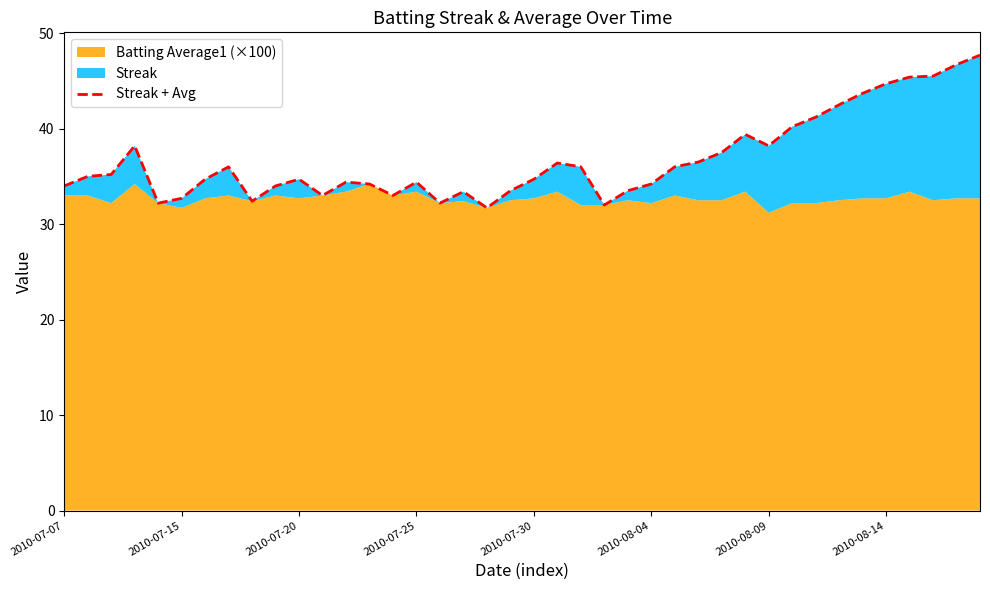

Reading left to right, list all the values displayed in this chart.

34.0	35.0	35.2	38.2	32.2	32.7	34.7	36.0	32.4	34.0	34.7	33.0	34.4	34.2	33.0	34.4	32.2	33.4	31.7	33.5	34.7	36.4	36.0	32.0	33.5	34.2	36.0	36.5	37.5	39.4	38.2	40.2	41.2	42.5	43.7	44.7	45.4	45.5	46.7	47.7